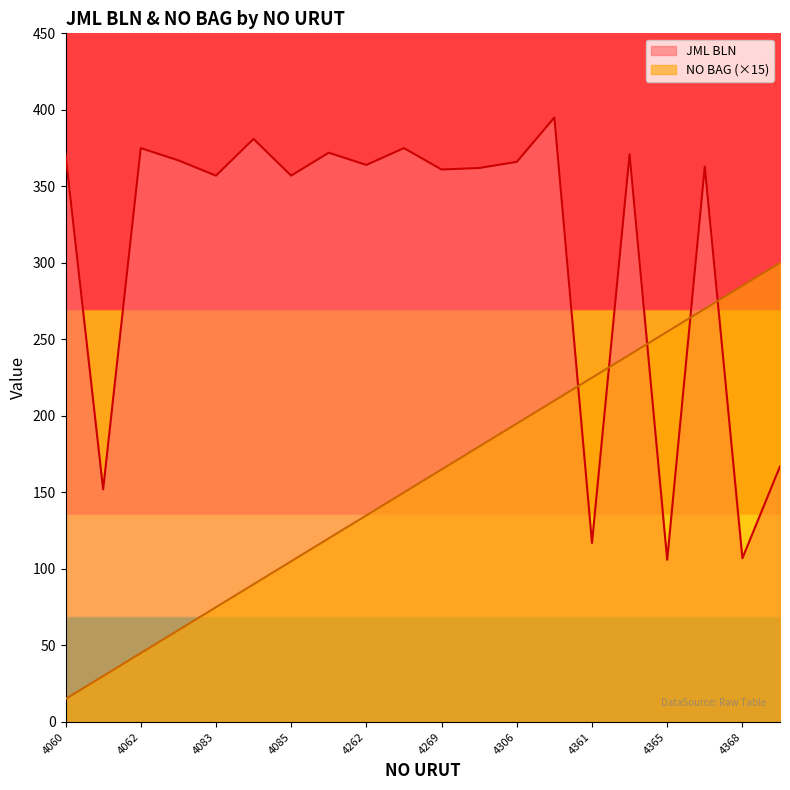

What is the sum of all NO BAG values?

3150